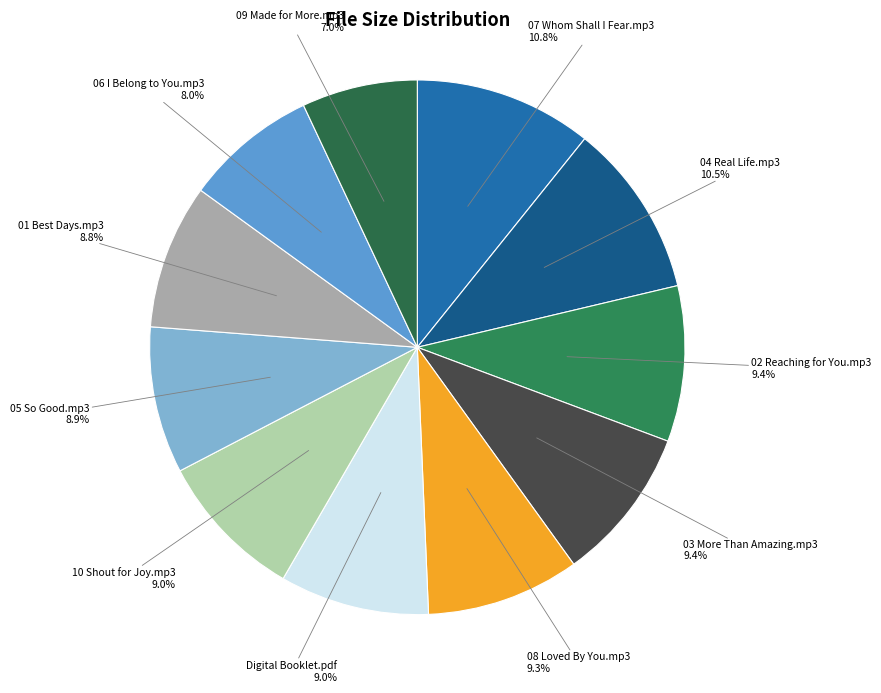

To the nearest percent, what is the combined percentage of 01 Best Days.mp3 and 06 I Belong to You.mp3?

17%